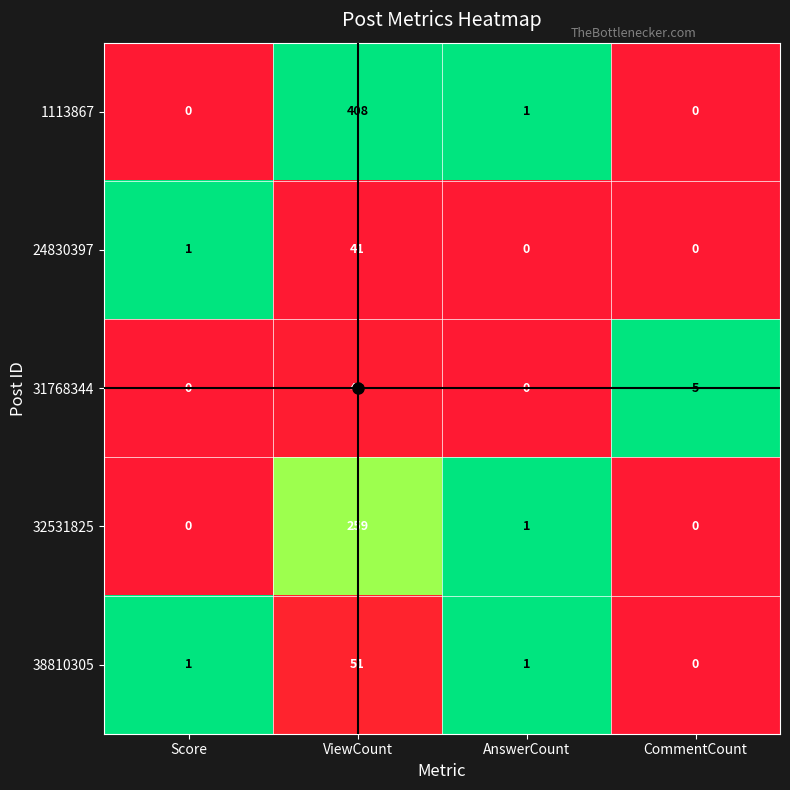

At which label does 1113867 first exceed 1?

ViewCount